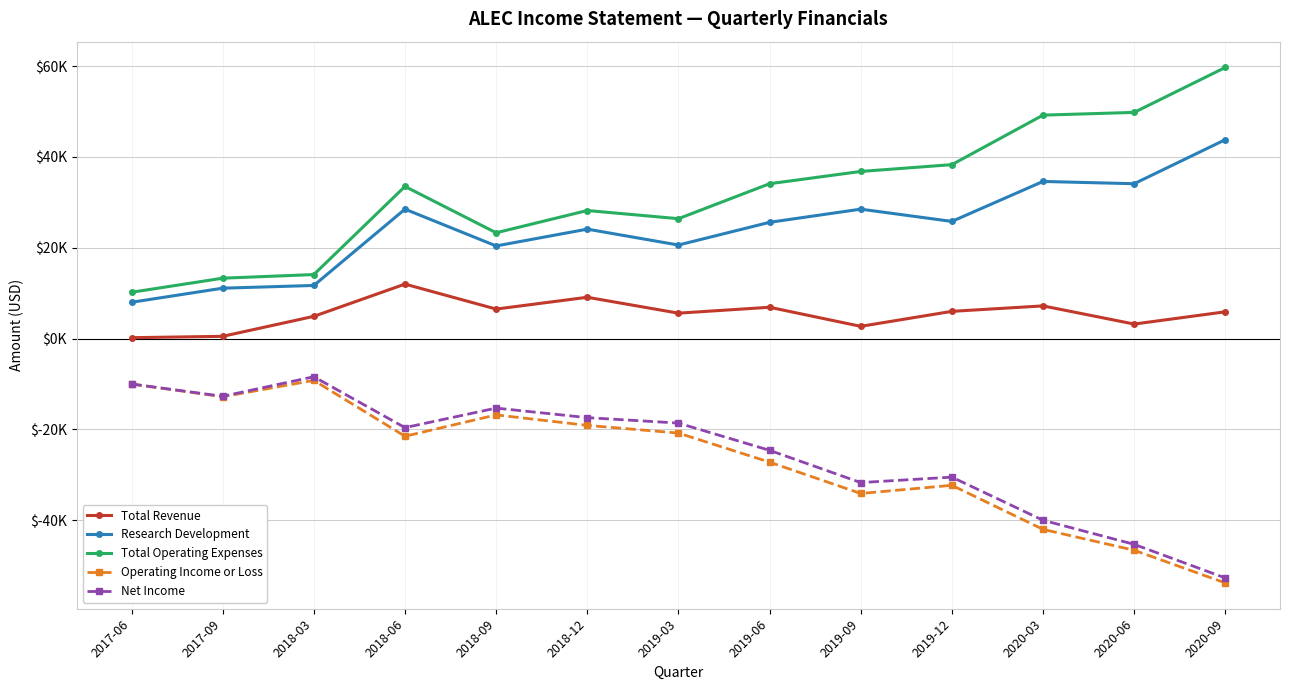

Which series has the largest range (max minus min)?

Total Operating Expenses